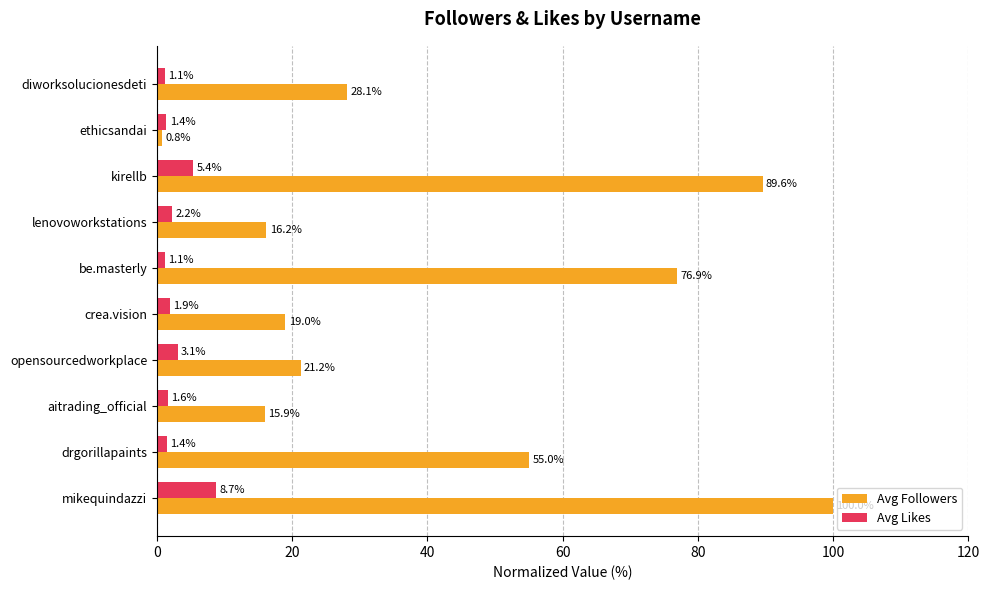

What is the total value across all series at lenovoworkstations?

18.4